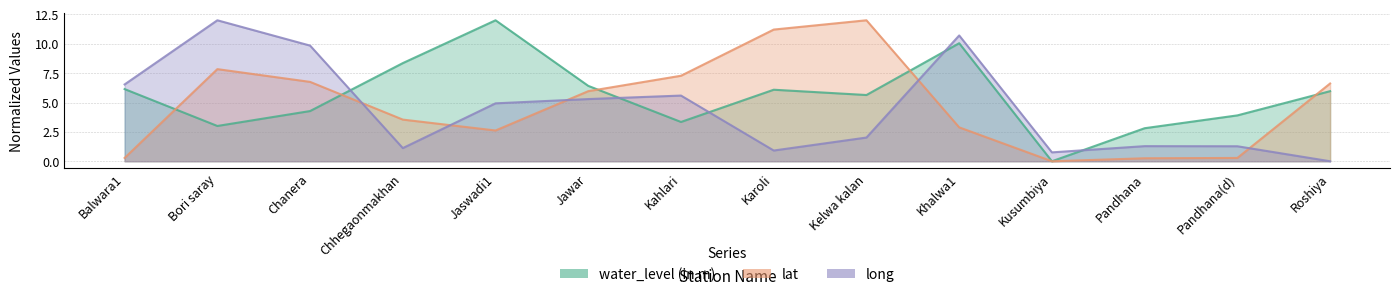

Reading left to right, extract all data points from this chart.

water_level (in m): 6.1	3.0	4.3	8.4	12.0	6.4	3.3	6.1	5.6	10.0	0.0	2.8	3.9	6.0
lat: 0.3	7.8	6.8	3.5	2.6	6.0	7.3	11.2	12.0	2.9	0.0	0.3	0.3	6.6
long: 6.5	12.0	9.8	1.1	4.9	5.3	5.6	0.9	2.0	10.7	0.8	1.3	1.3	0.0